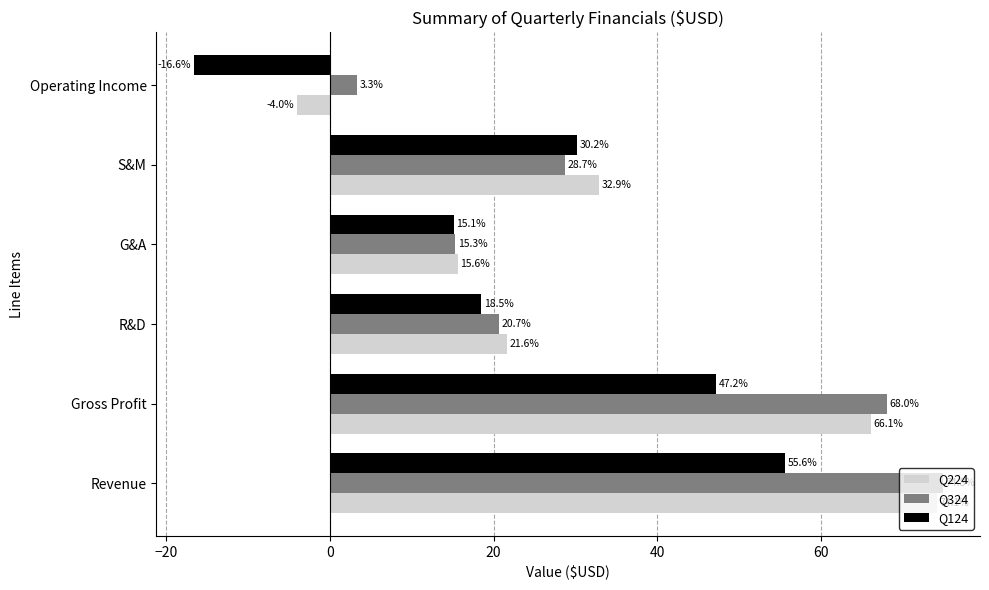

Count the number of categories in the chart.

6